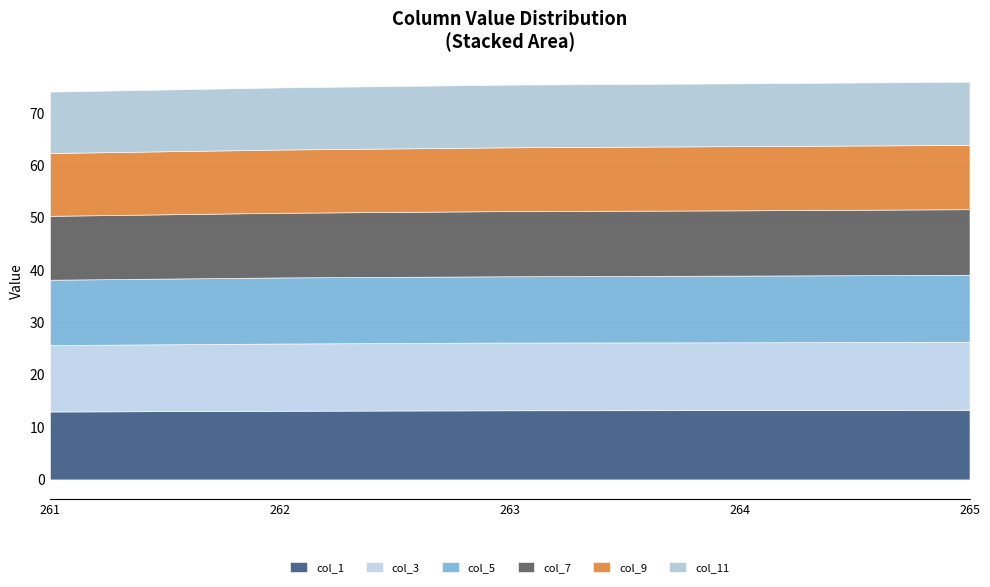

What value does the col_3 series have at 265?

13.0